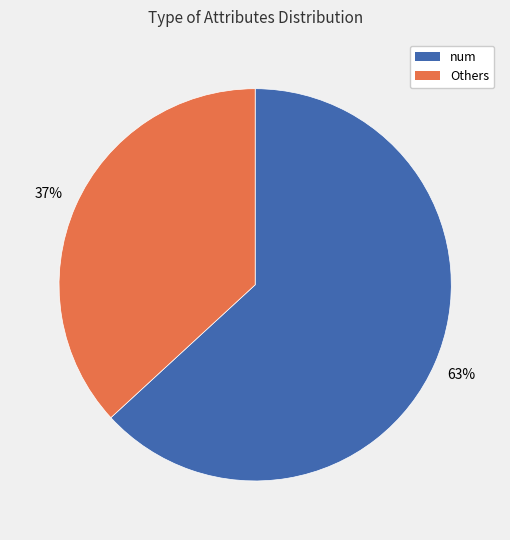

To the nearest percent, what is the difference between the largest and smallest slice percentages?

26%